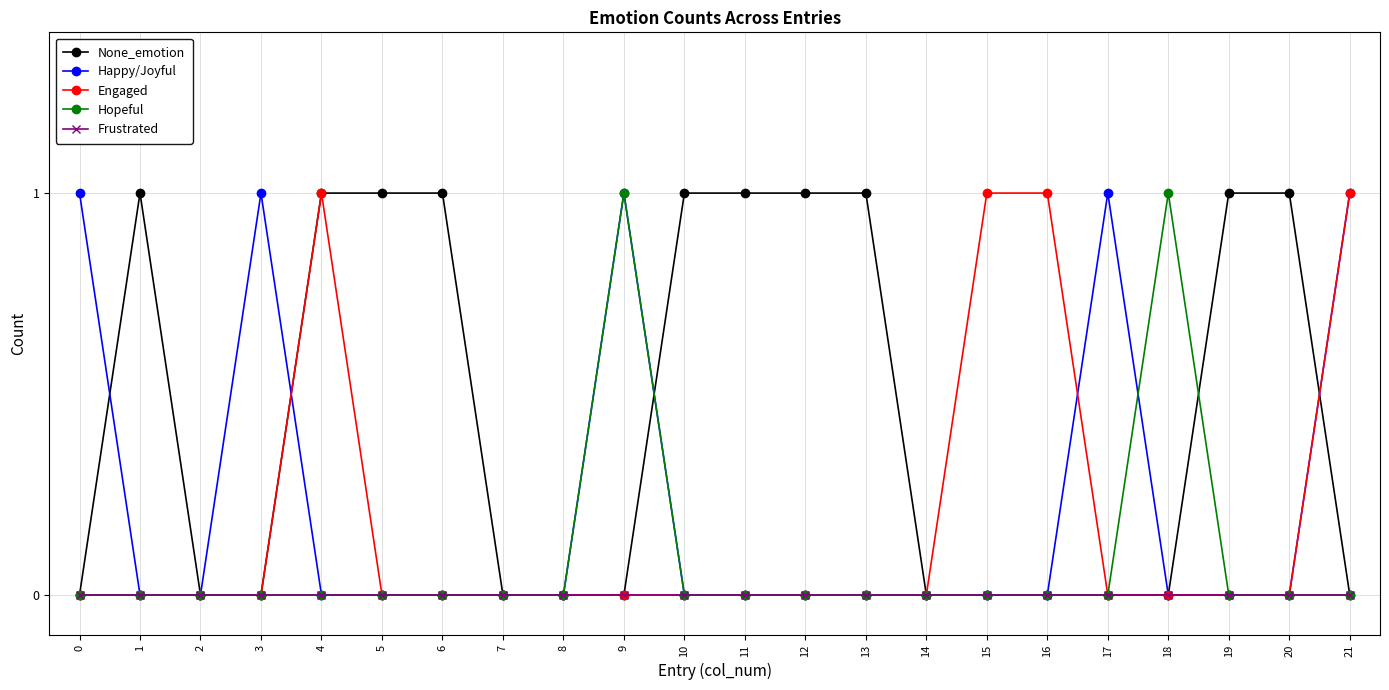

True or false: Happy/Joyful has a value of 0 at 2.

True